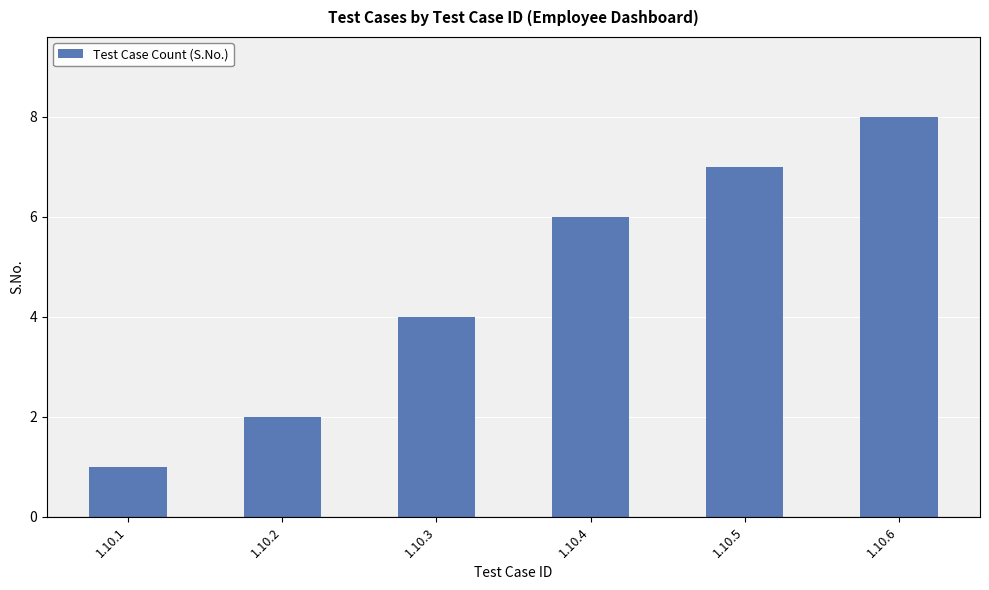

The value at 1.10.3 is 6. True or false?

False